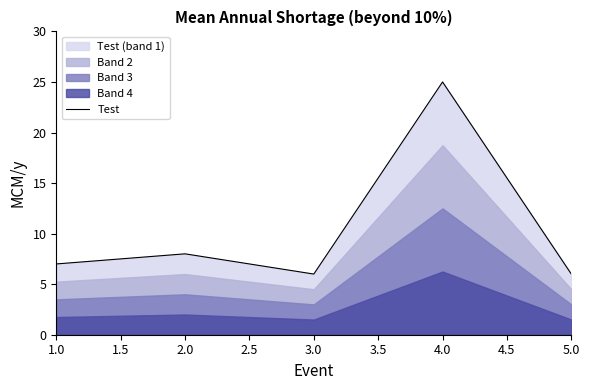

The value at 1.0 is 7. True or false?

True